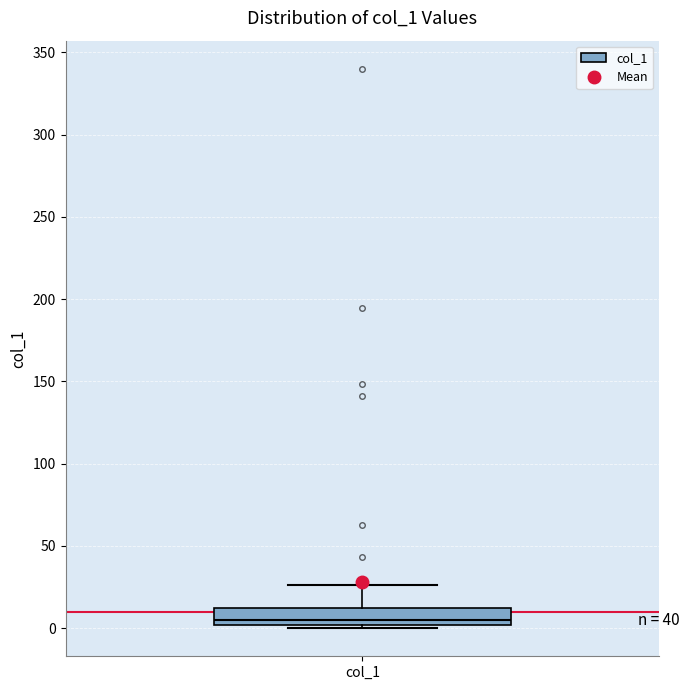

Where is the upper edge of the box for col_1 on the y-axis? The values are not printed on the chart, so give them approximately, as read against the axis.

10